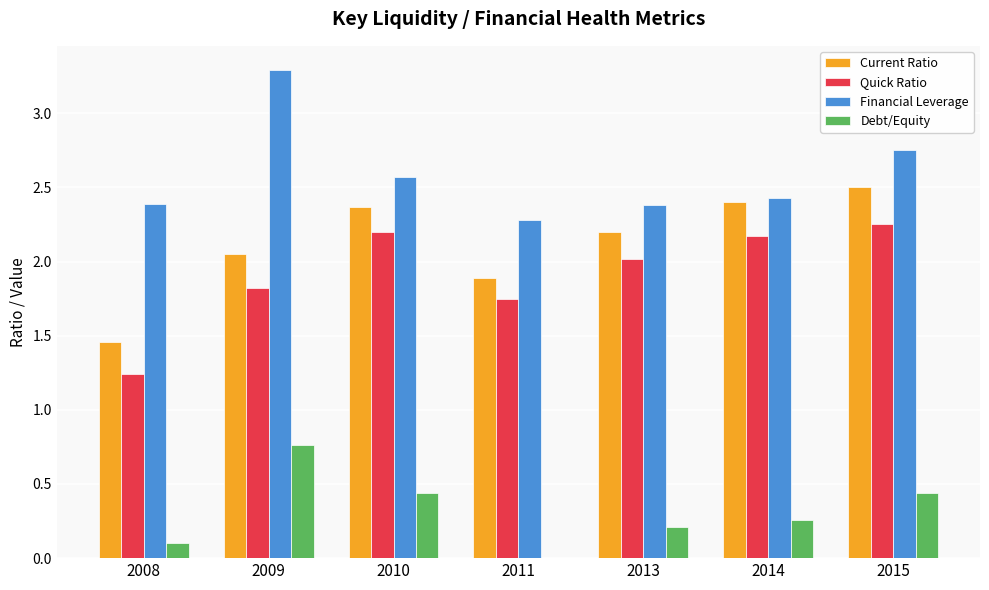

At which label does Quick Ratio reach its peak?

2015